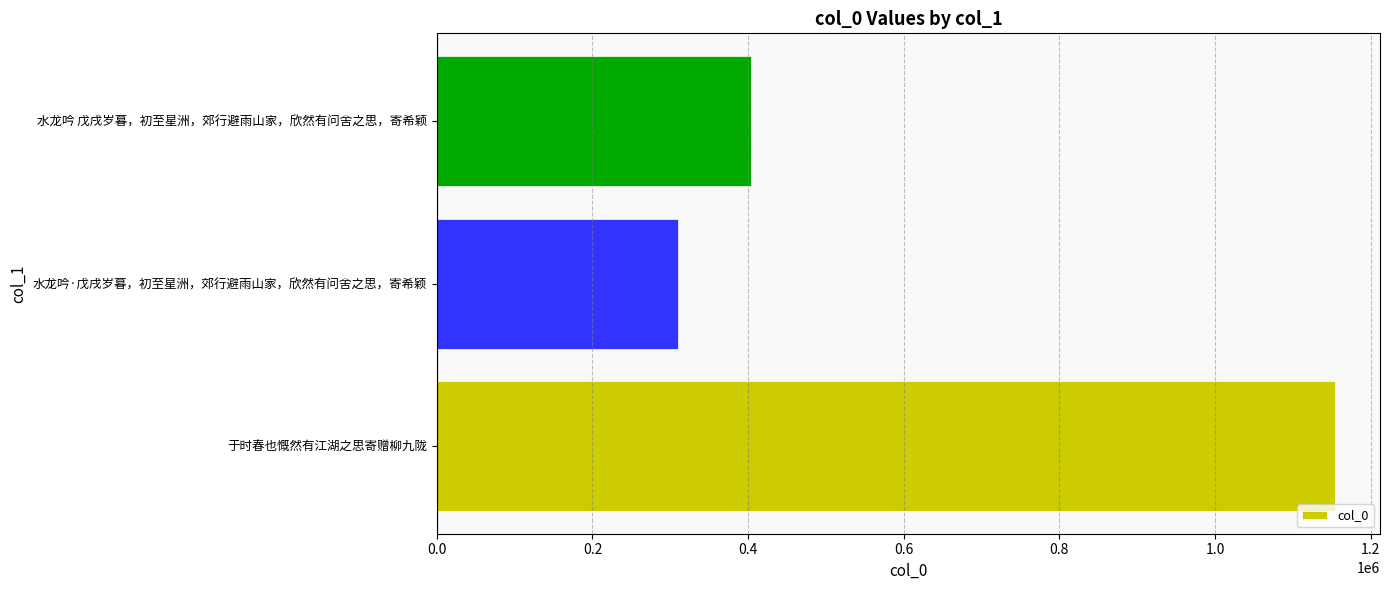

Rank the categories by value from lowest to highest.

水龙吟·戊戌岁暮，初至星洲，郊行避雨山家，欣然有问舍之思，寄希颖, 水龙吟 戊戌岁暮，初至星洲，郊行避雨山家，欣然有问舍之思，寄希颖, 于时春也慨然有江湖之思寄赠柳九陇